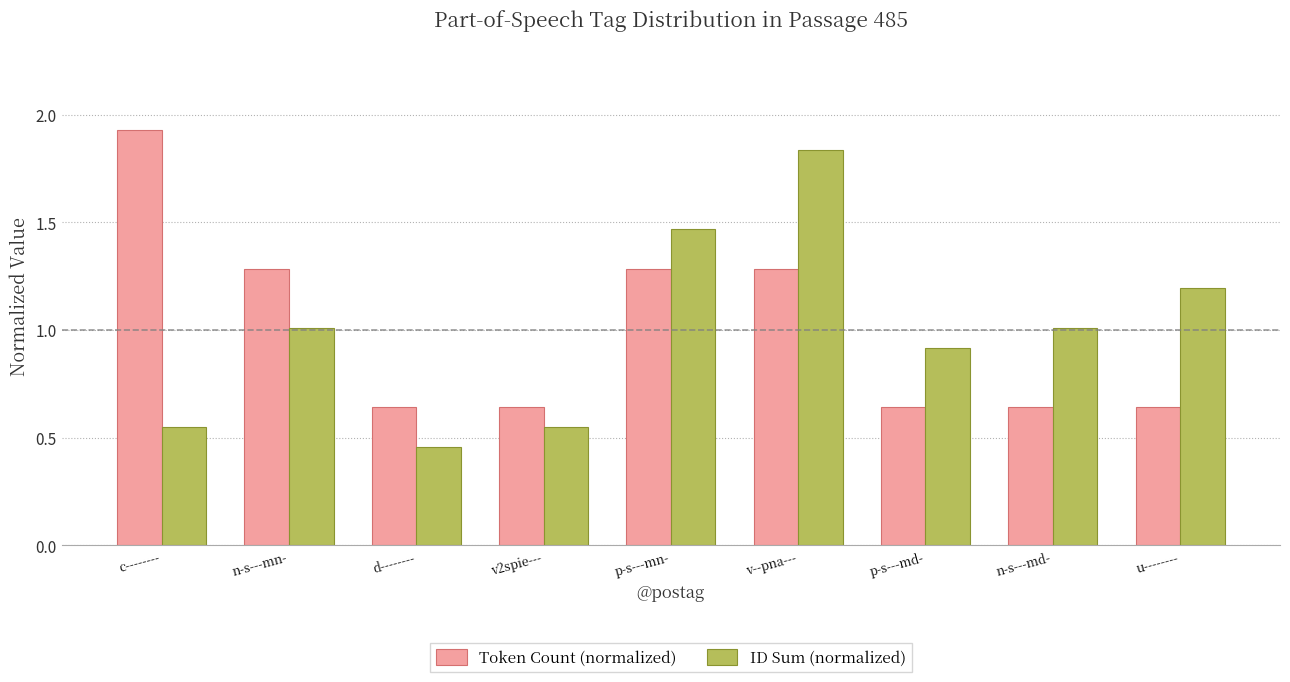

What are all the series names shown in the legend?

Token Count (normalized), ID Sum (normalized)